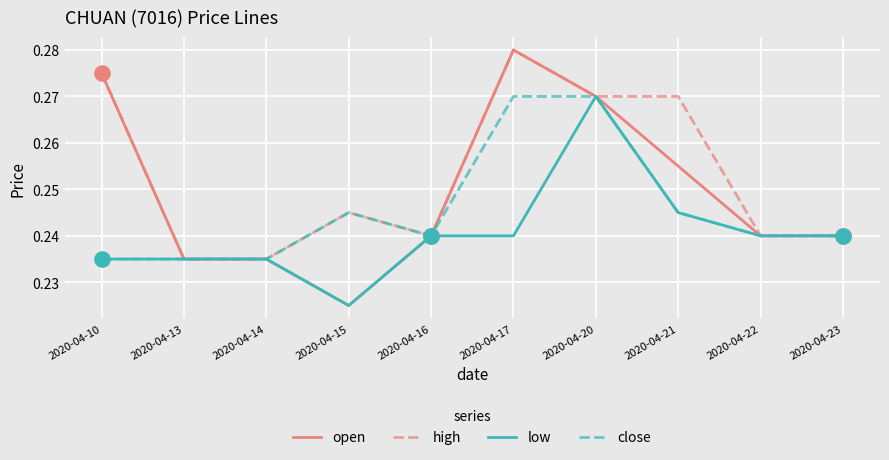

What is the total value across all series at 2020-04-16?

1.0